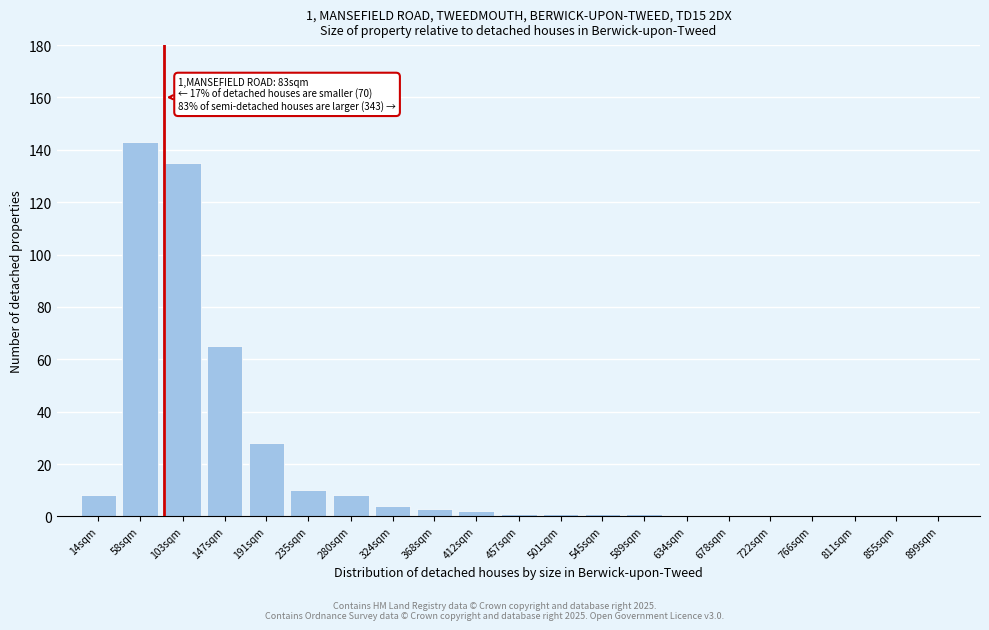

Reading left to right, what are all the values shown in this chart?

14sqm=8	58sqm=143	103sqm=135	147sqm=65	191sqm=28	235sqm=10	280sqm=8	324sqm=4	368sqm=3	412sqm=2	457sqm=1	501sqm=1	545sqm=1	589sqm=1	634sqm=0	678sqm=0	722sqm=0	766sqm=0	811sqm=0	855sqm=0	899sqm=0